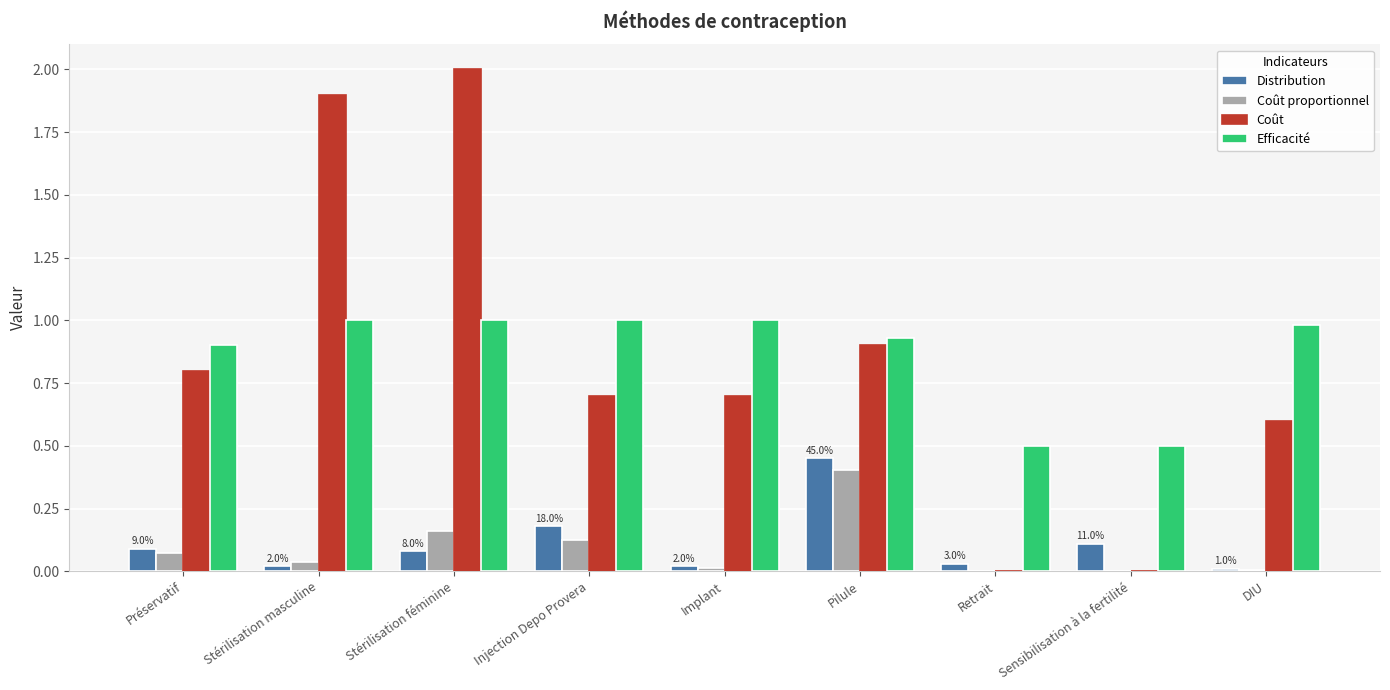

The Coût series shows 0.8 at Préservatif. True or false?

True